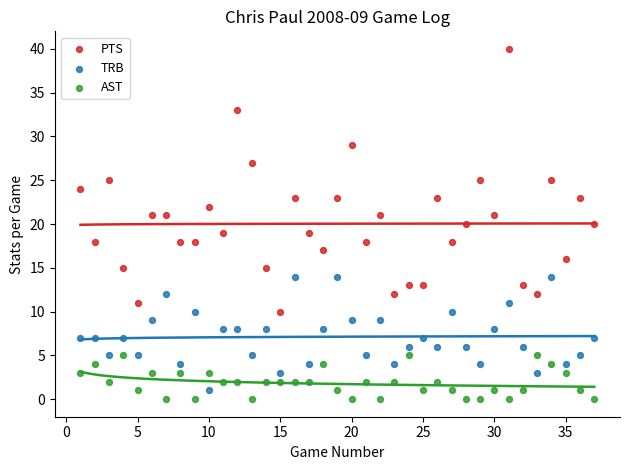

Which series has the widest spread of Y values?

PTS